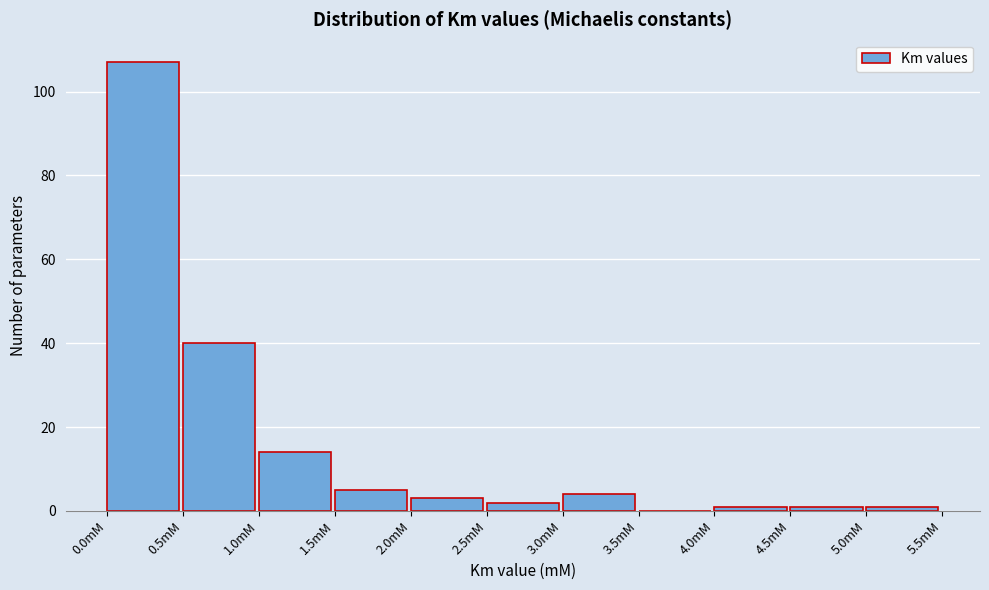

Reading left to right, transcribe this chart: for each bar, give the range it covers on the x-axis and its height. The values are not printed on the chart, so give them approximately, as read against the axis.

0.0 to 0.5: 108
0.5 to 1.0: 40
1.0 to 1.5: 14
1.5 to 2.0: 6
2.0 to 2.5: 4
2.5 to 3.0: 2
3.0 to 3.5: 4
3.5 to 4.0: 0
4.0 to 4.5: under 2
4.5 to 5.0: under 2
5.0 to 5.5: under 2